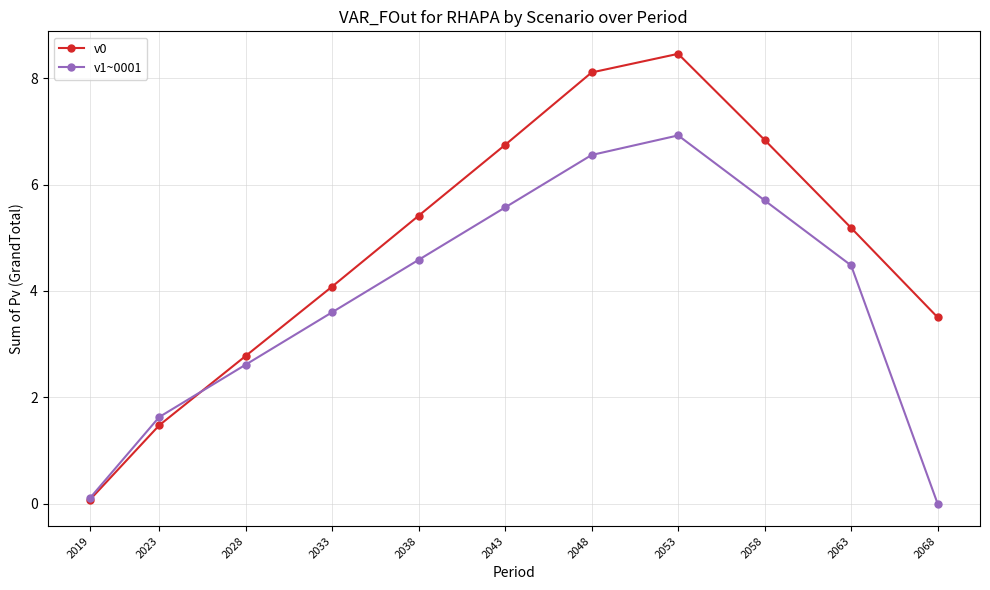

What is the sum of the v1~0001 values at 2038 and 2053?

11.5